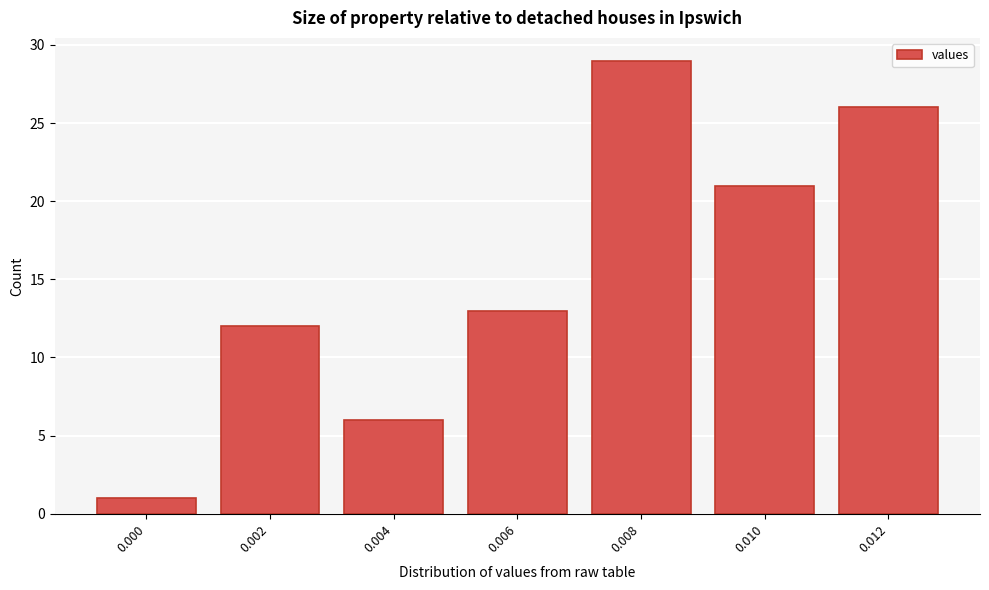

Reading left to right, extract all data points from this chart.

1	12	6	13	29	21	26